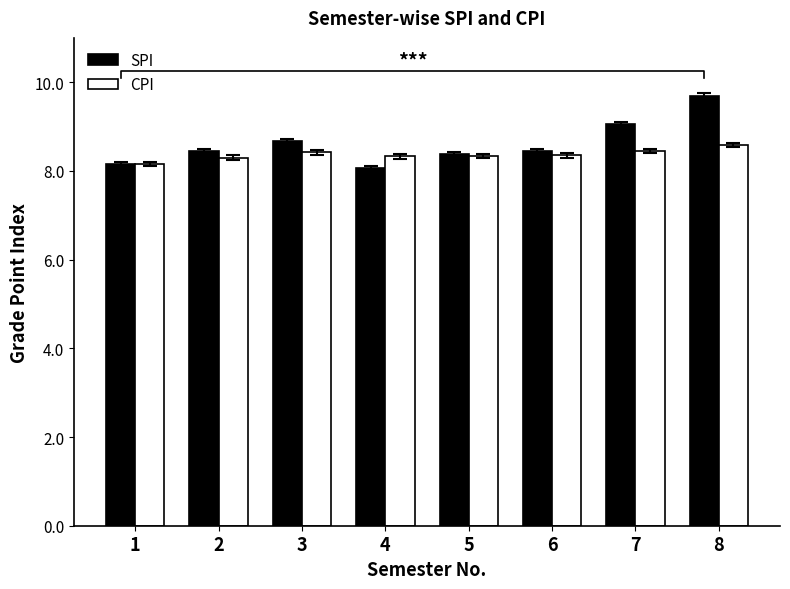

List the series in order of their overall mean, highest first.

SPI, CPI